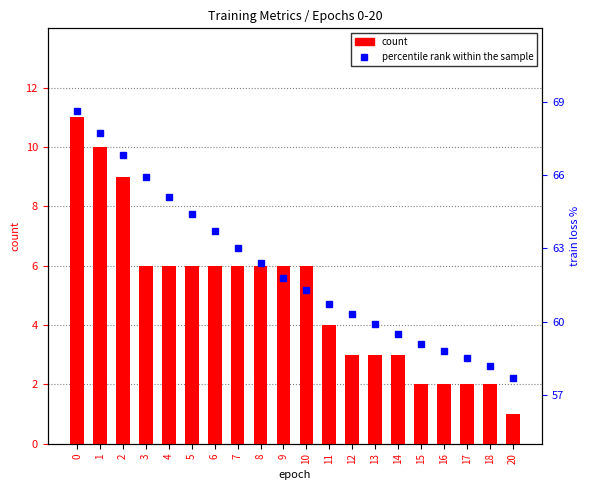

What is the value of the percentile rank within the sample bar at the 17th from the left?

58.8